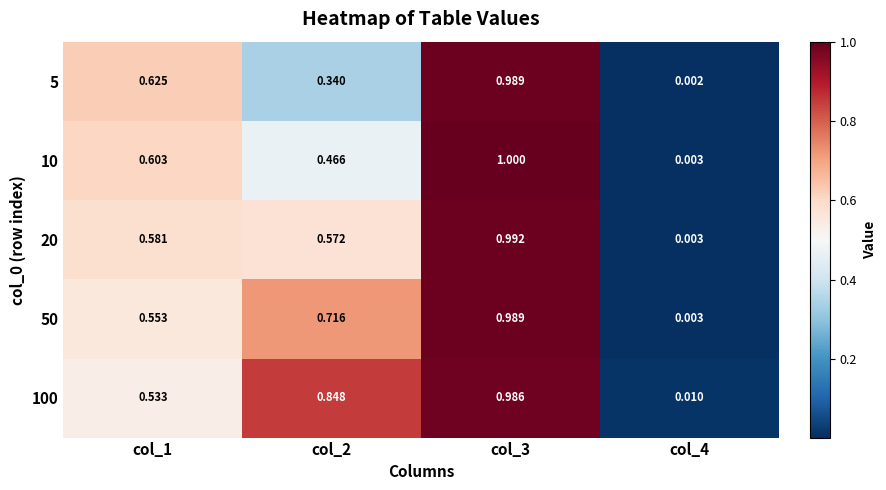

Is the value of 50 at col_1 greater than the value of 20 at col_2?

No